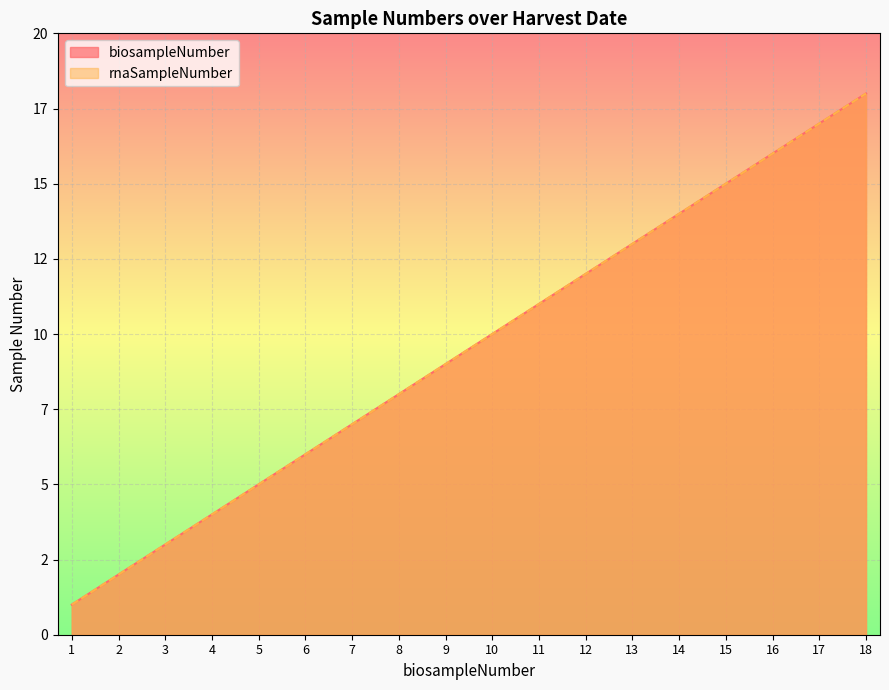

The biosampleNumber series shows 9 at 9. True or false?

True